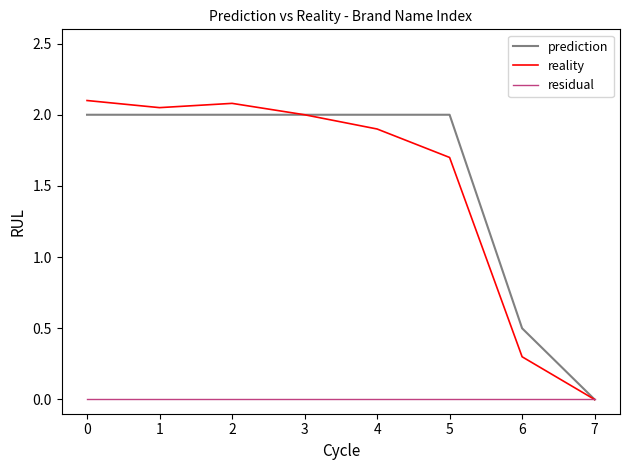

What is the greatest value displayed?

2.1